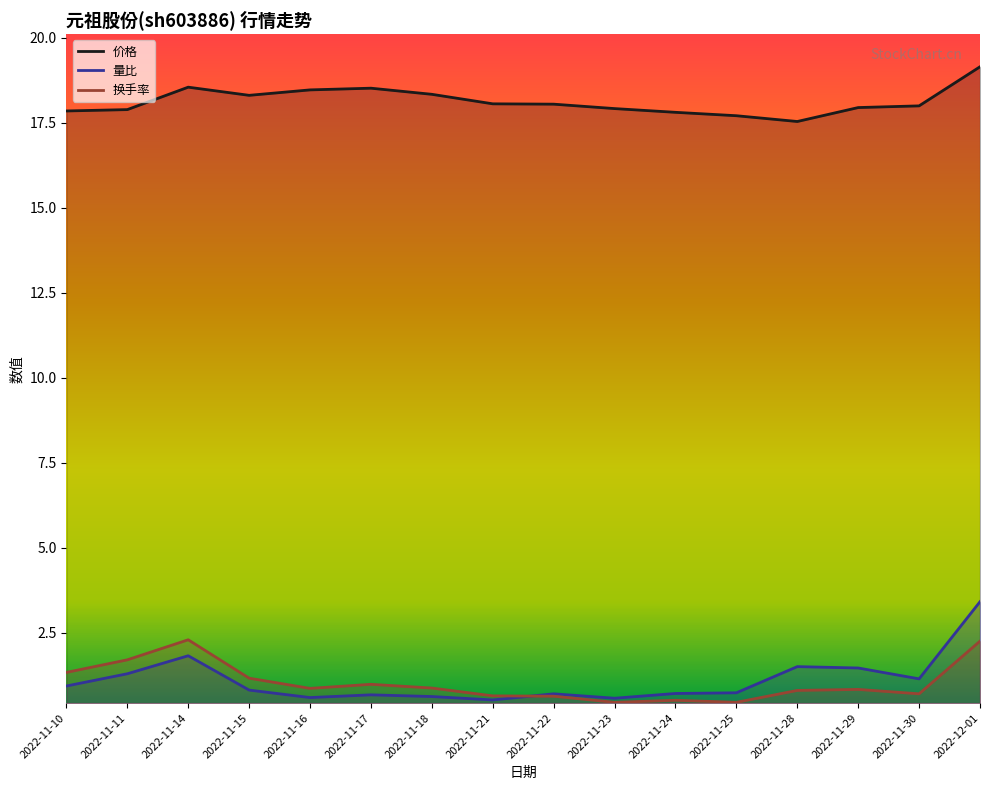

What position from the left is 2022-12-01?

16